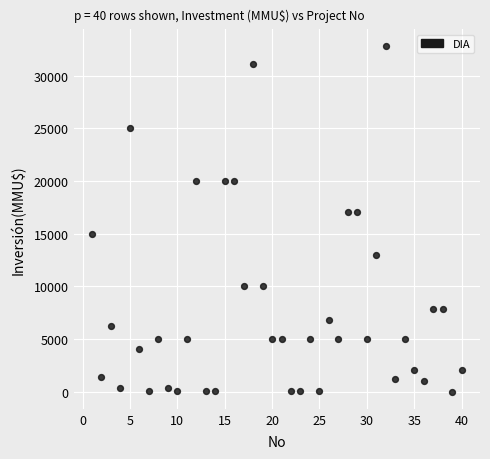

What is the range of X values (max minus min)?

39